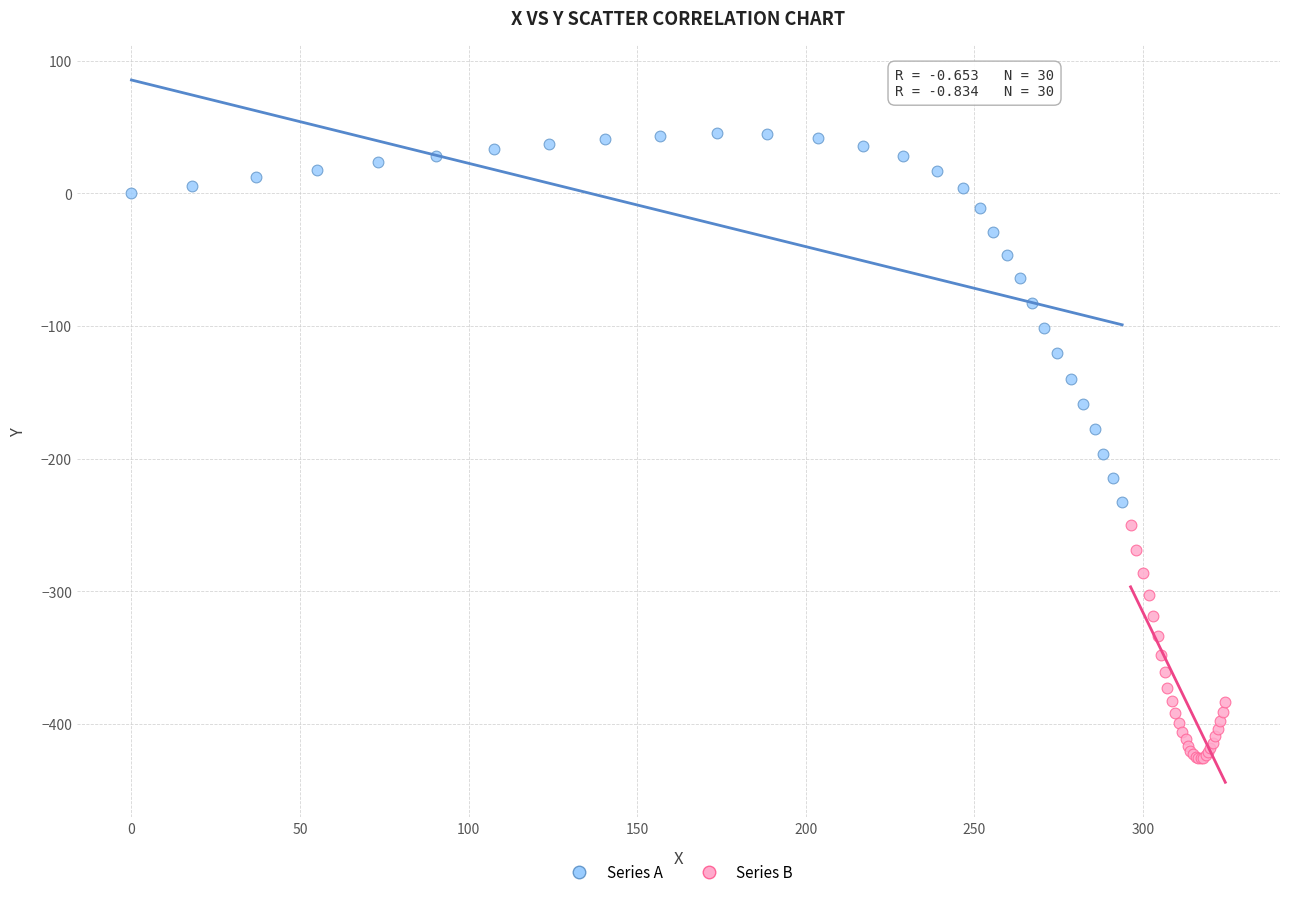

Which series contains the lowest Y value?

Series B